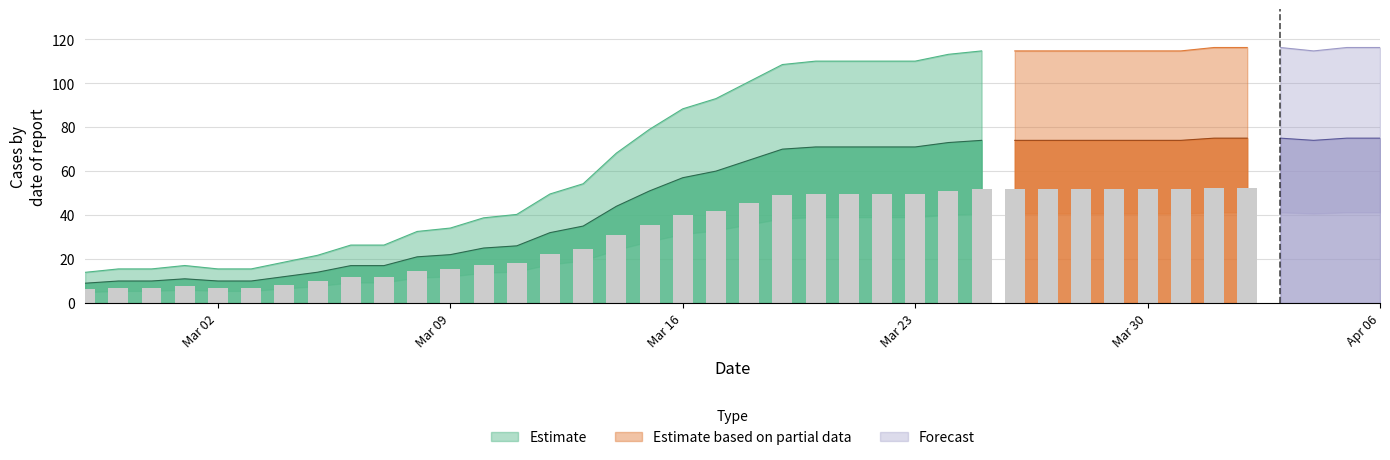

How many data points does each series have?

40